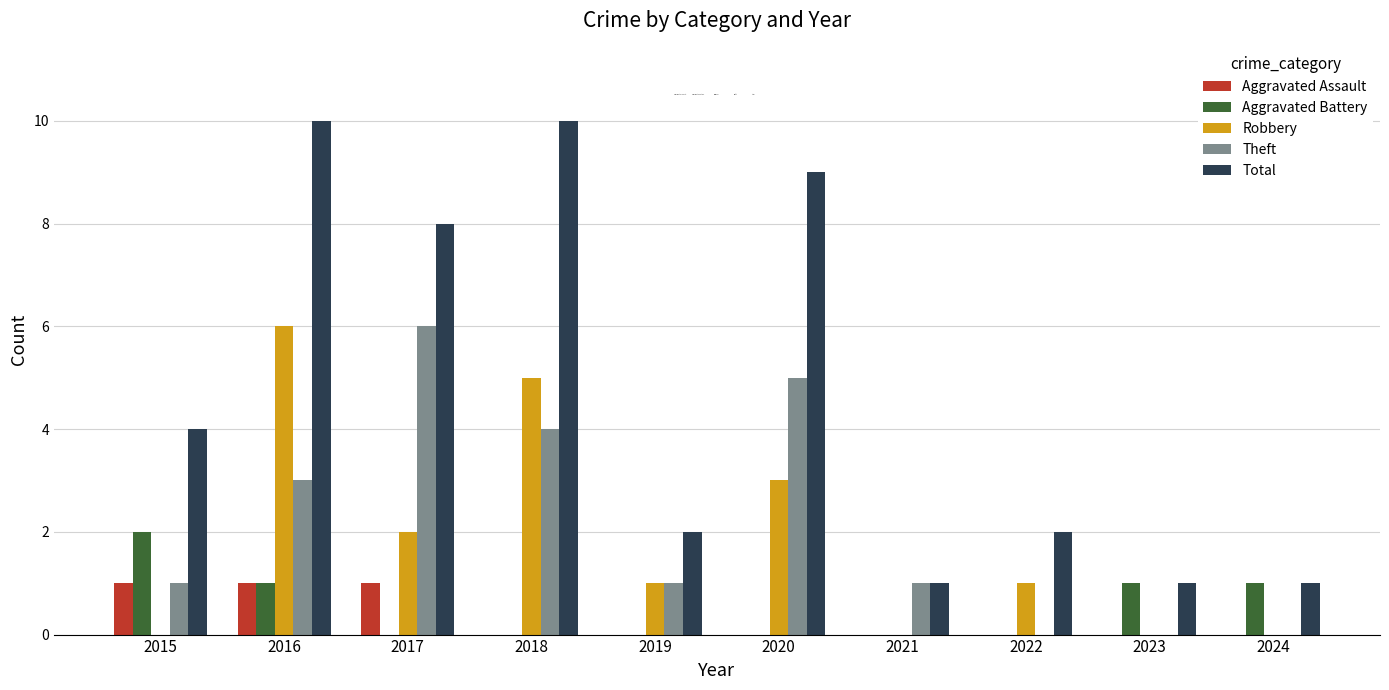

How many Robbery values are between 0 and 3?

8